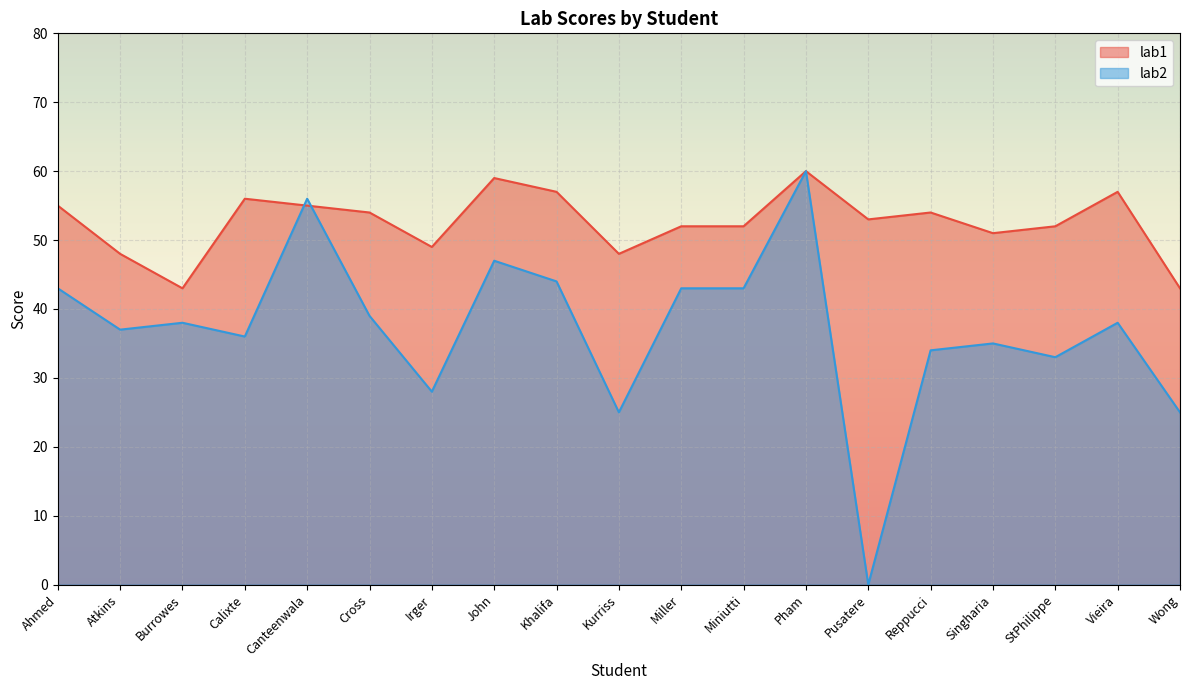

Is it true that lab2 equals 35 at Singharia?

True